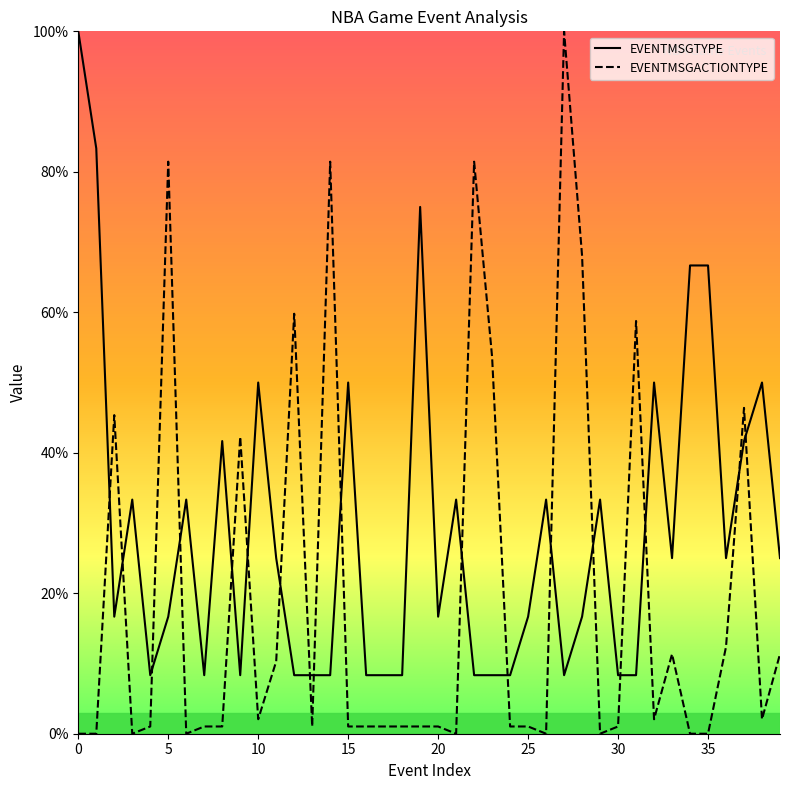

What are all the series names shown in the legend?

EVENTMSGTYPE, EVENTMSGACTIONTYPE